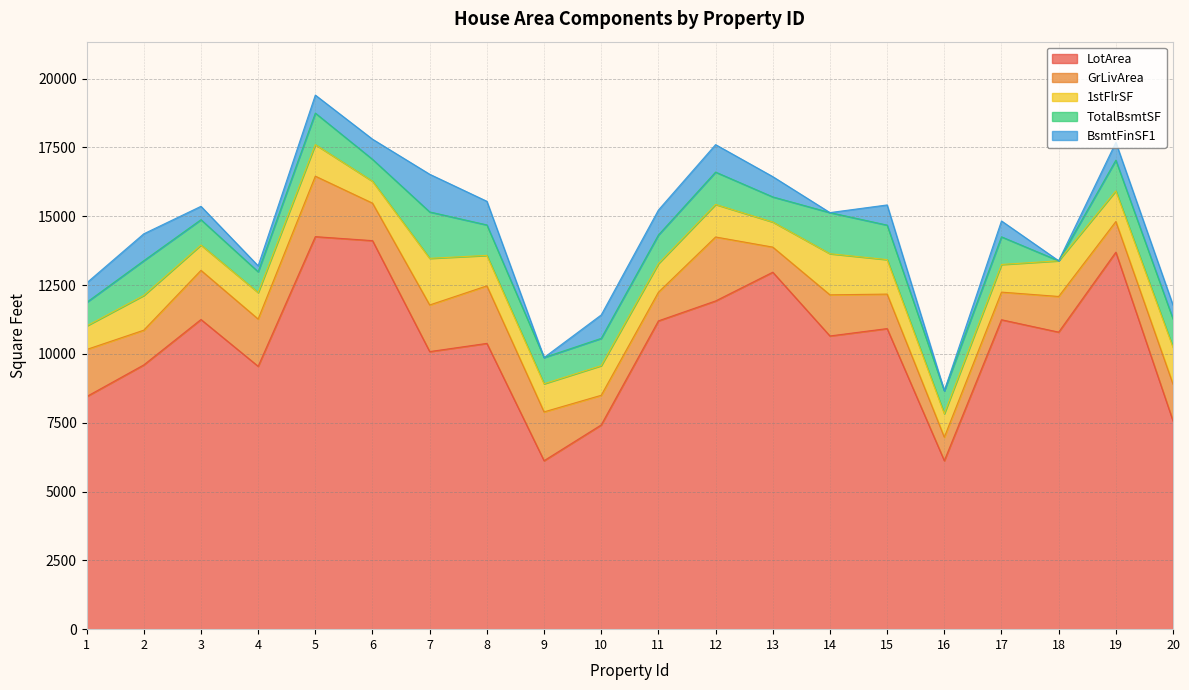

What is the value of the TotalBsmtSF point at the 13th from the left?

912